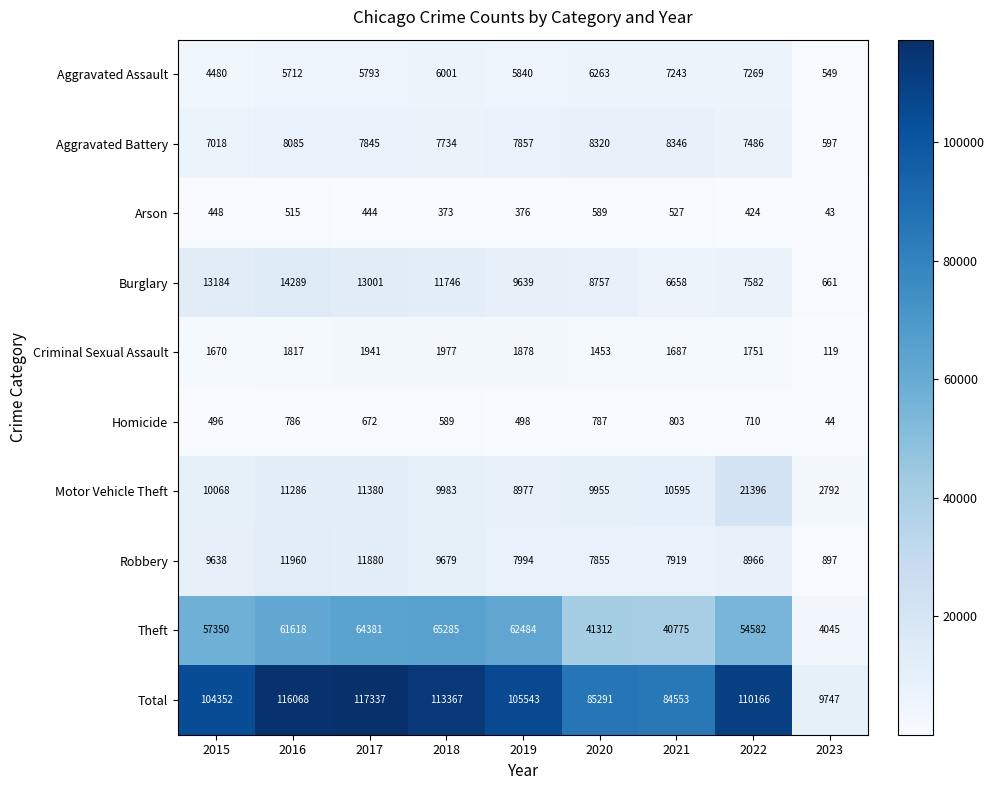

Which series has the largest total across all categories?

Total